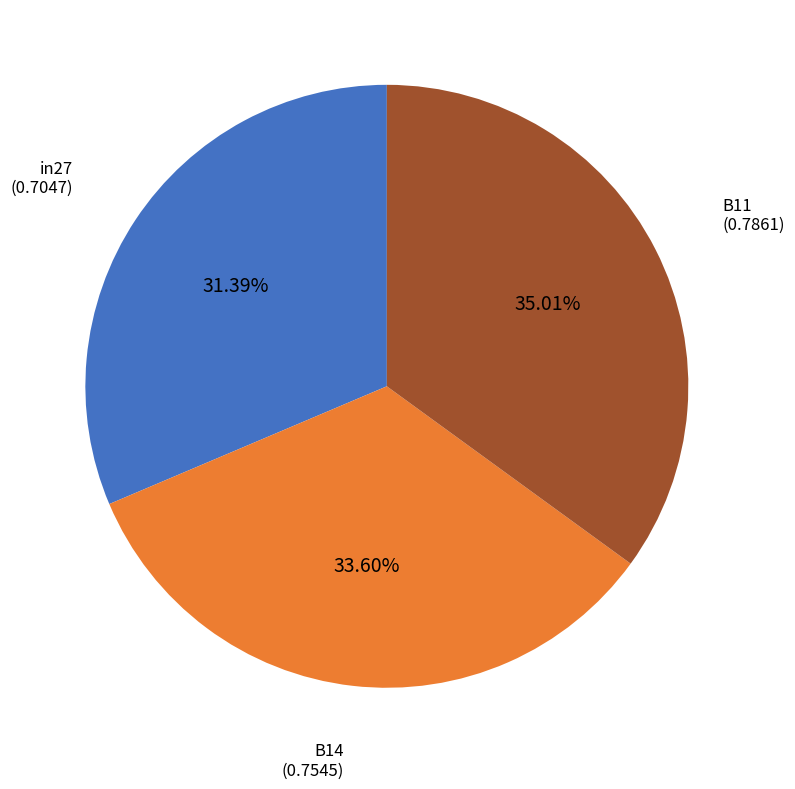

Is the sum of B11 and in27 greater than half?

Yes